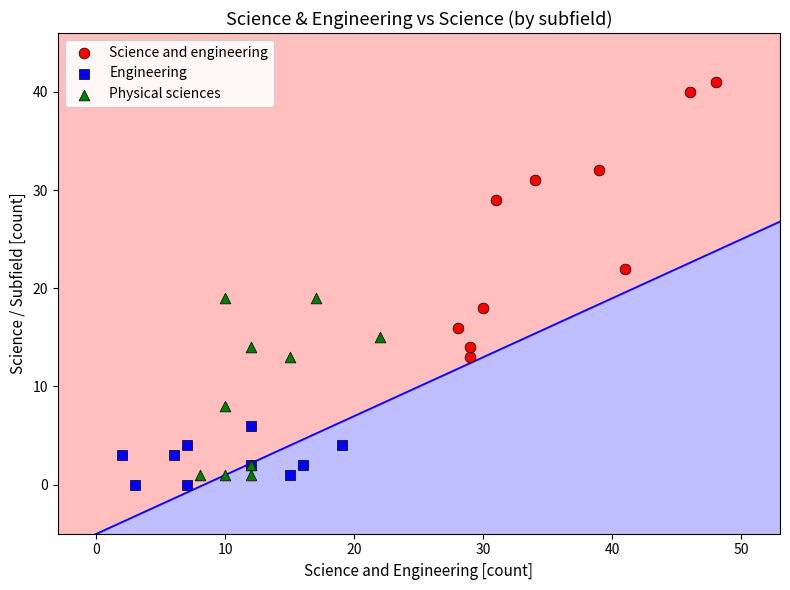

Which series reaches the maximum Y coordinate?

Science and engineering